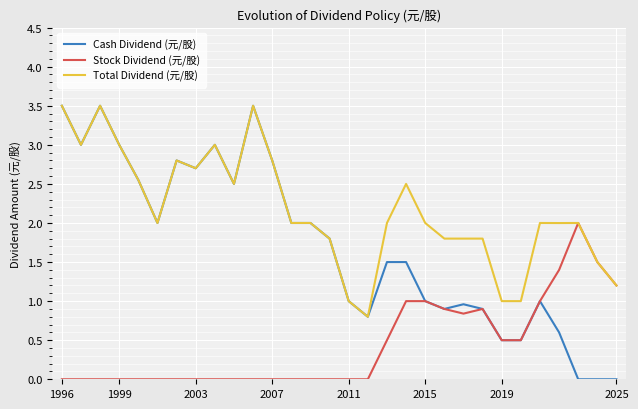

How many series are shown in this chart?

3